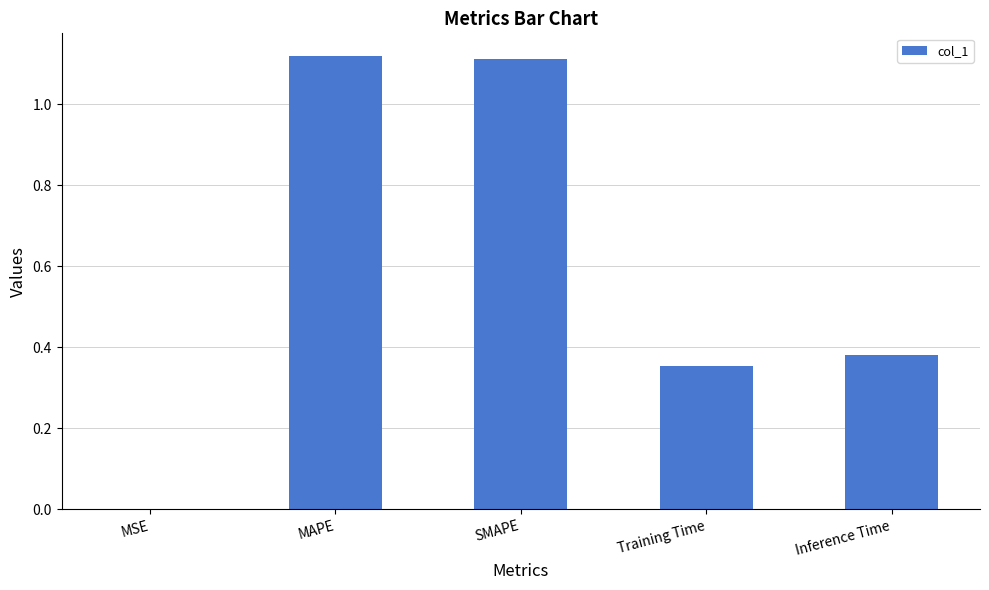

Which has a higher value, MSE or Inference Time?

Inference Time